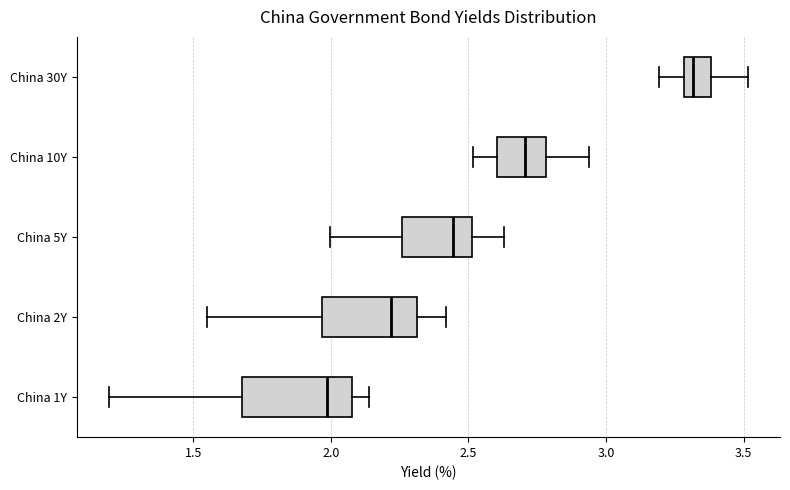

Which box has the furthest to the right median line?

China 30Y